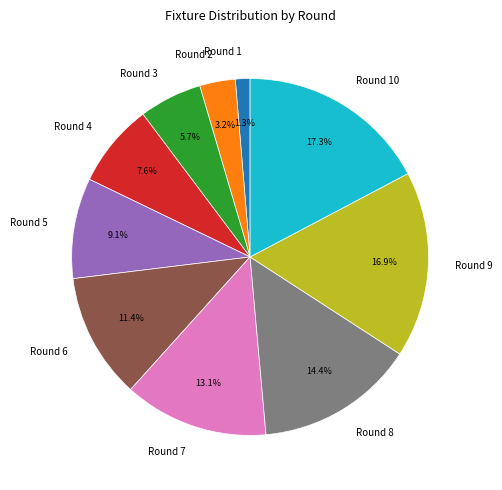

To the nearest percent, what portion does Round 6 represent?

11%